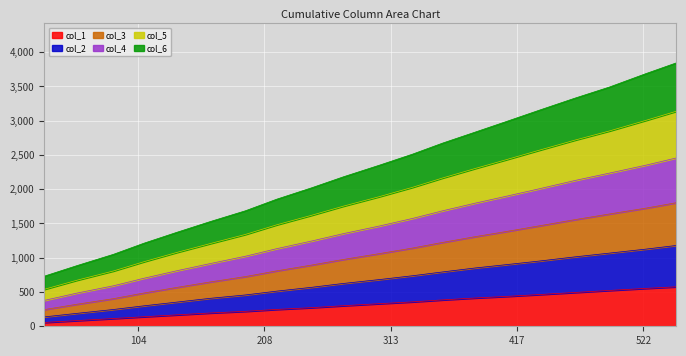

List the labels in order of col_6 value, smallest first.

27, 54, 84, 109, 136, 164, 193, 219, 248, 274, 304, 331, 356, 383, 409, 436, 465, 494, 524, 549